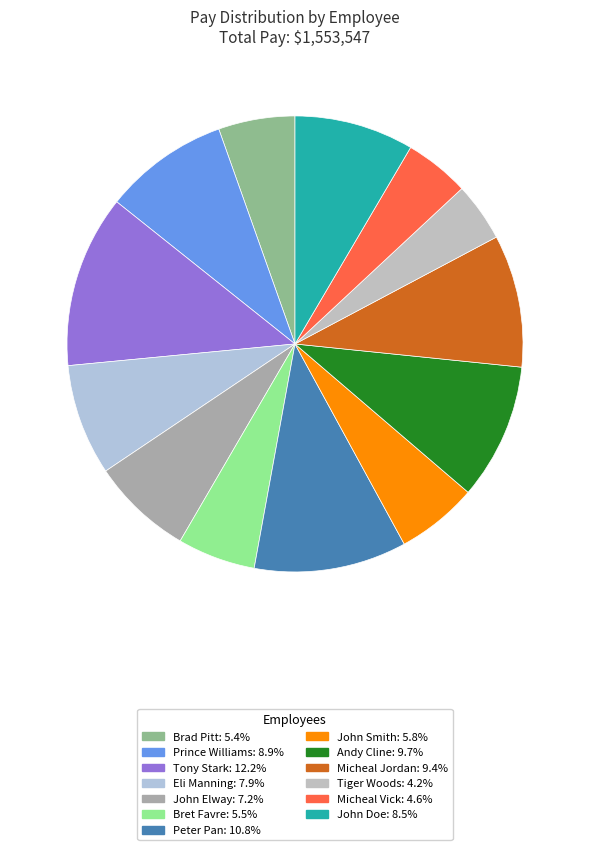

How many segments does this pie chart have?

13